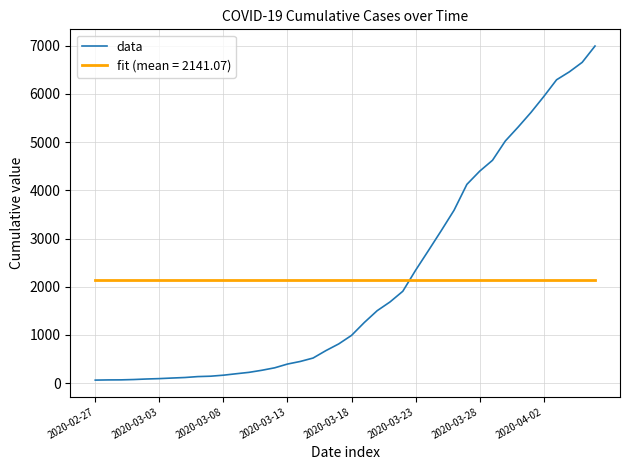

Which series ends up on top after the final intersection of fit (mean = 2141.07) and data?

data